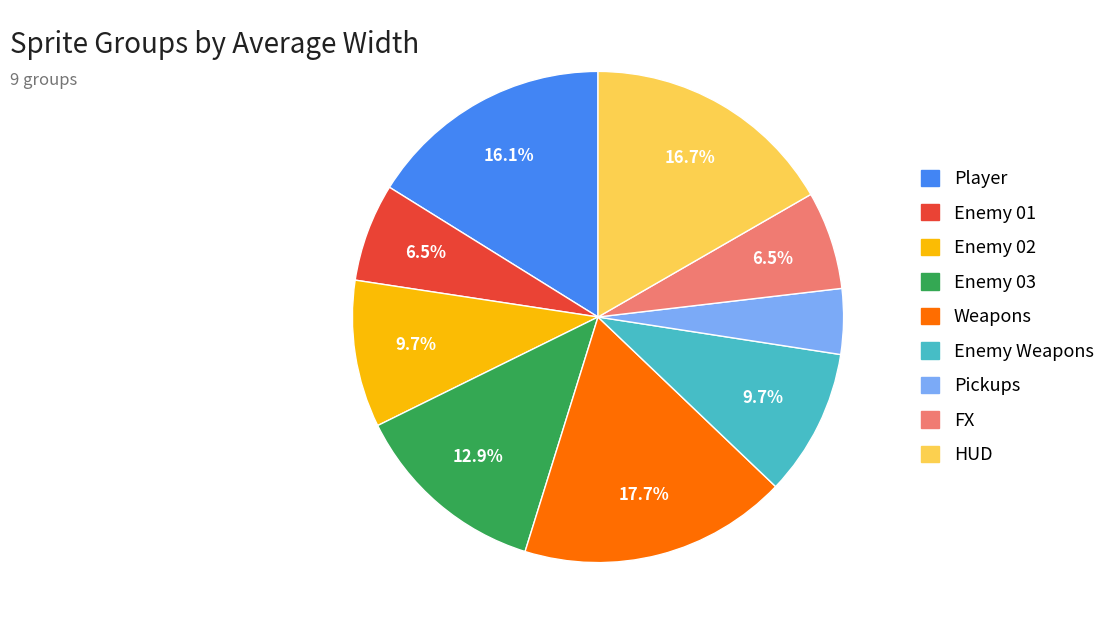

Which category has the smallest portion of the pie?

Pickups